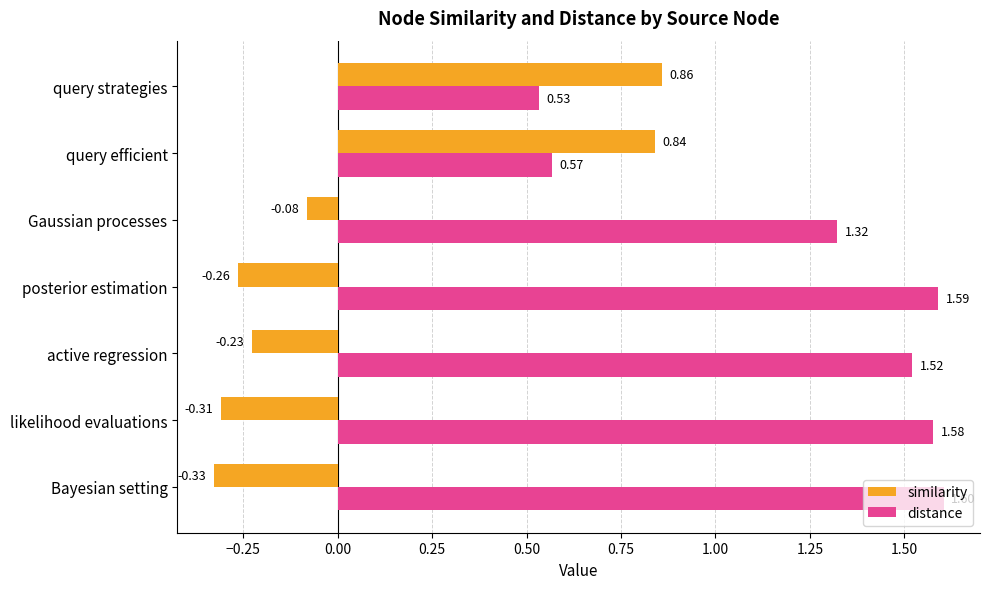

Which label corresponds to the largest value in the chart?

Bayesian setting